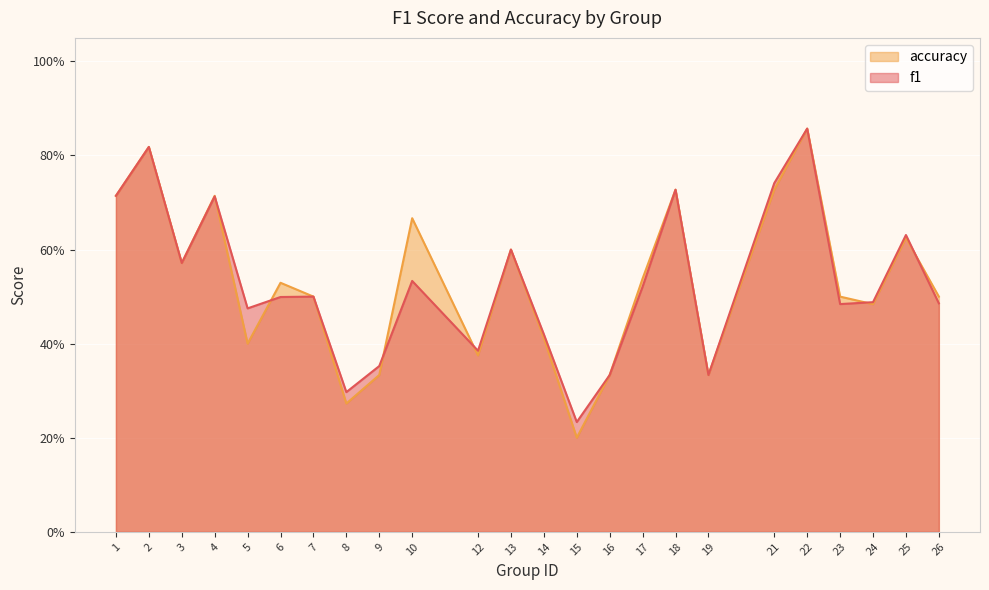

At which label is accuracy closest to 0?

15